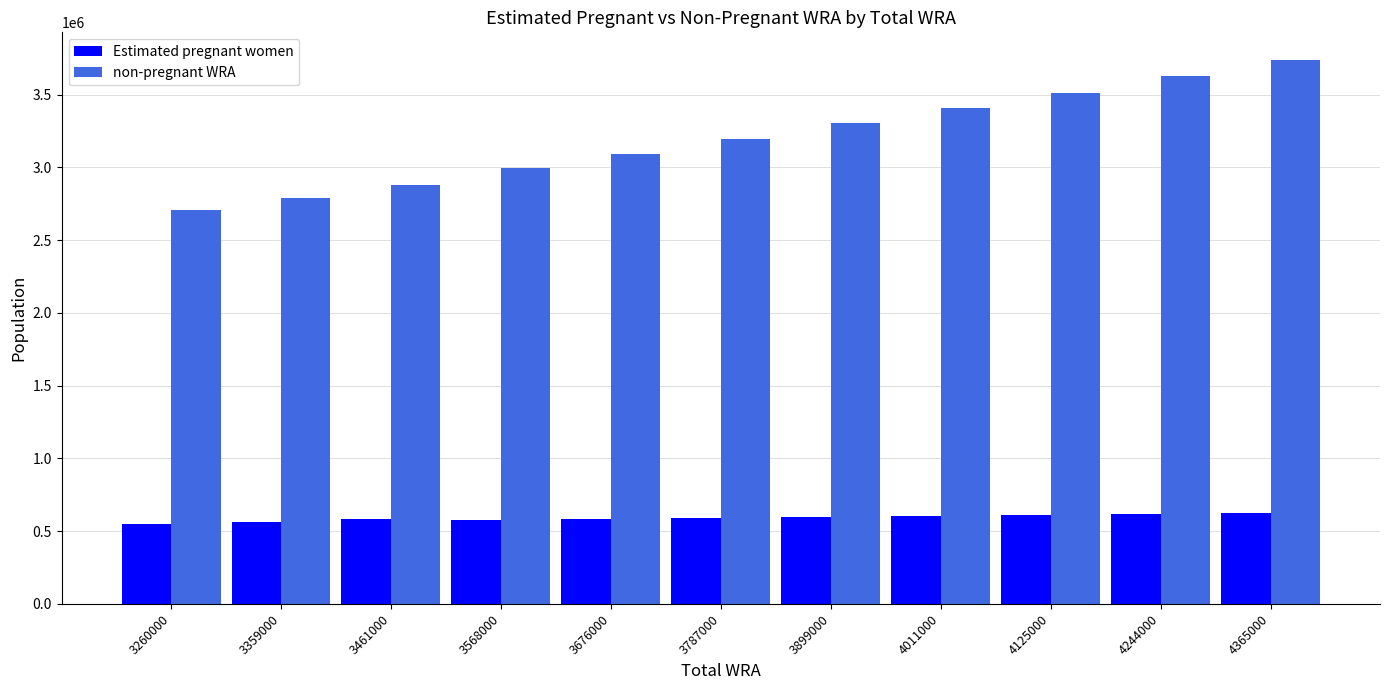

Does the chart contain stacked bars?

No